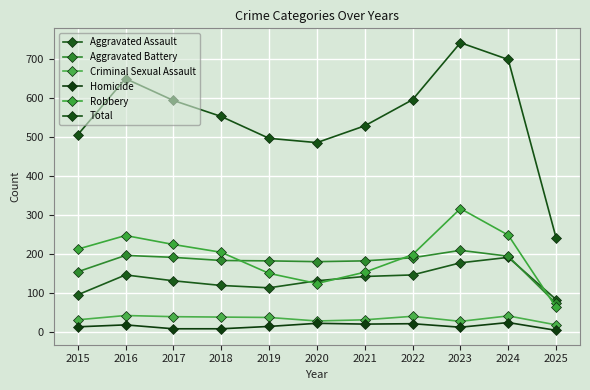

What are all the series names shown in the legend?

Aggravated Assault, Aggravated Battery, Criminal Sexual Assault, Homicide, Robbery, Total